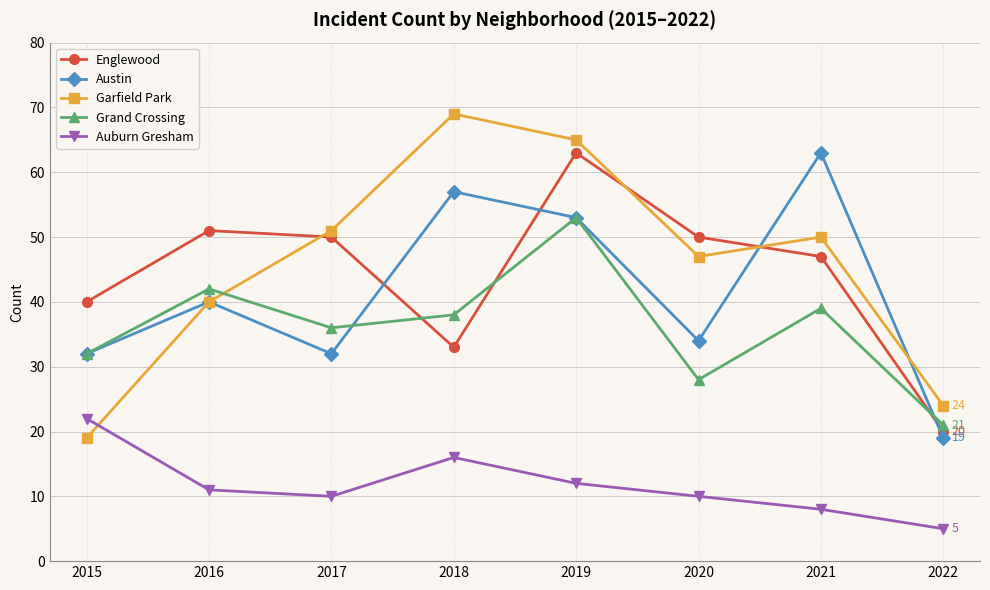

What is the difference between the highest and lowest values at 2016?

40